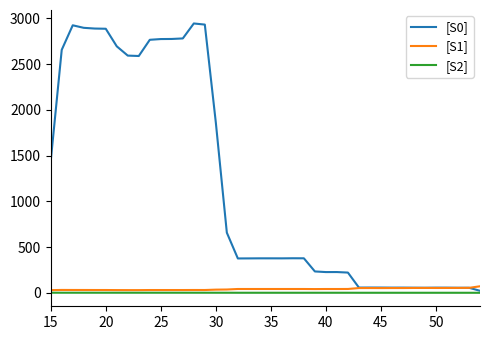

Which series has the largest total across all categories?

[S0]